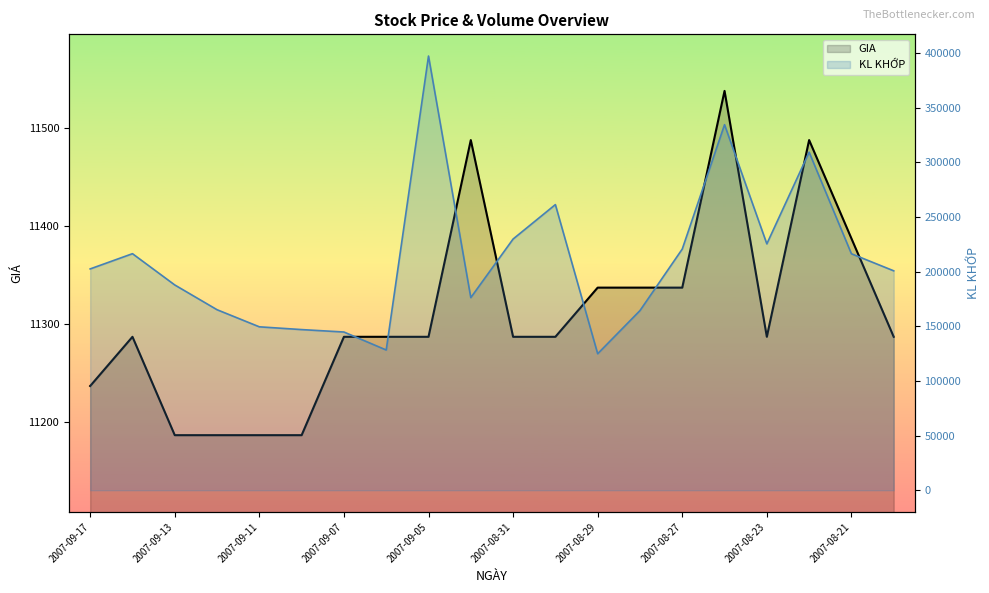

How many data points in KL KHỚP are less than 202530?

10